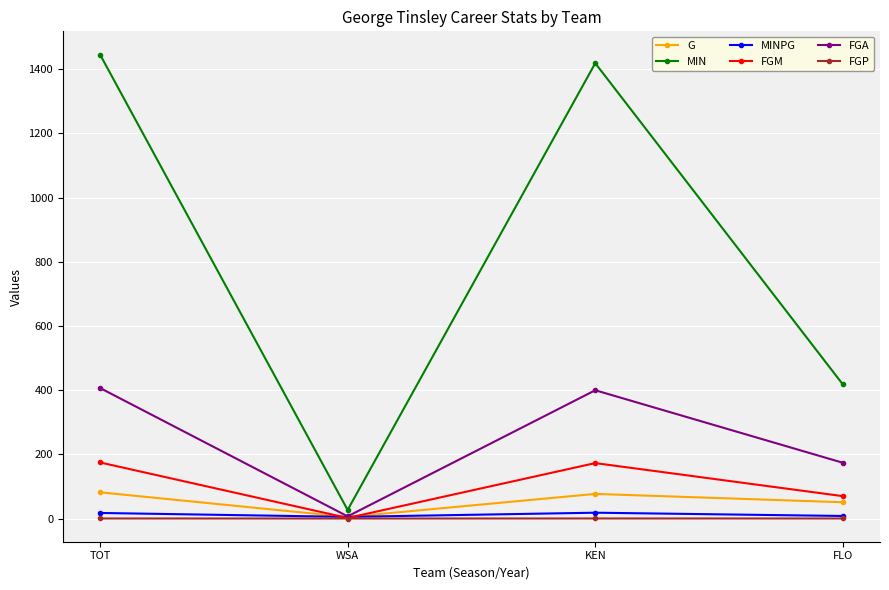

What is the value of the FGM point at the 3rd from the left?

173.0